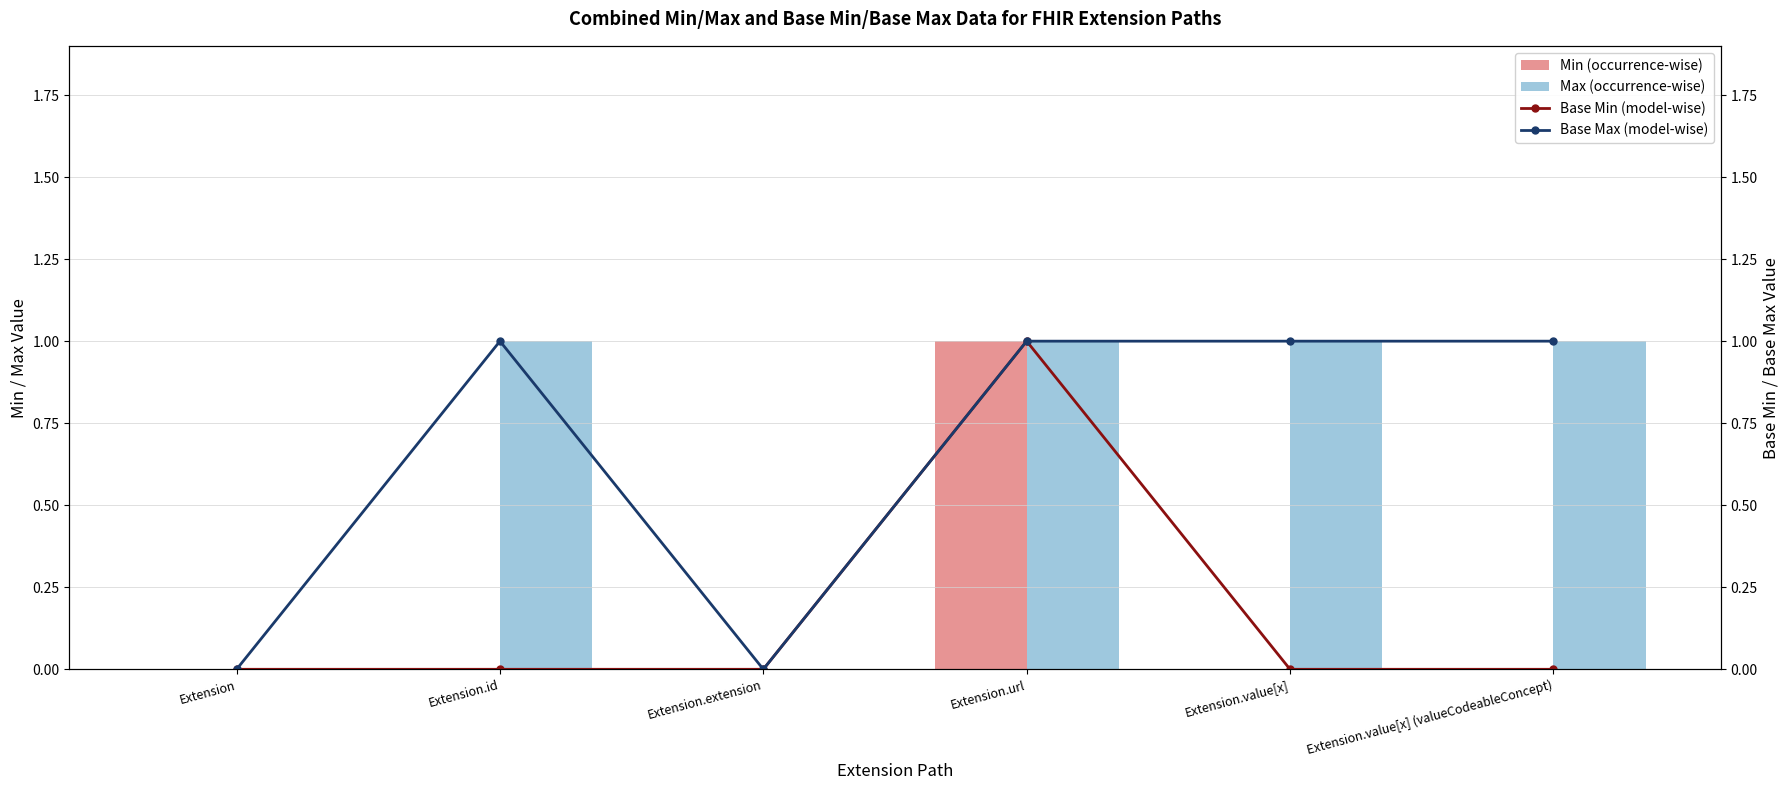

At how many categories does at least one series exceed 0?

4